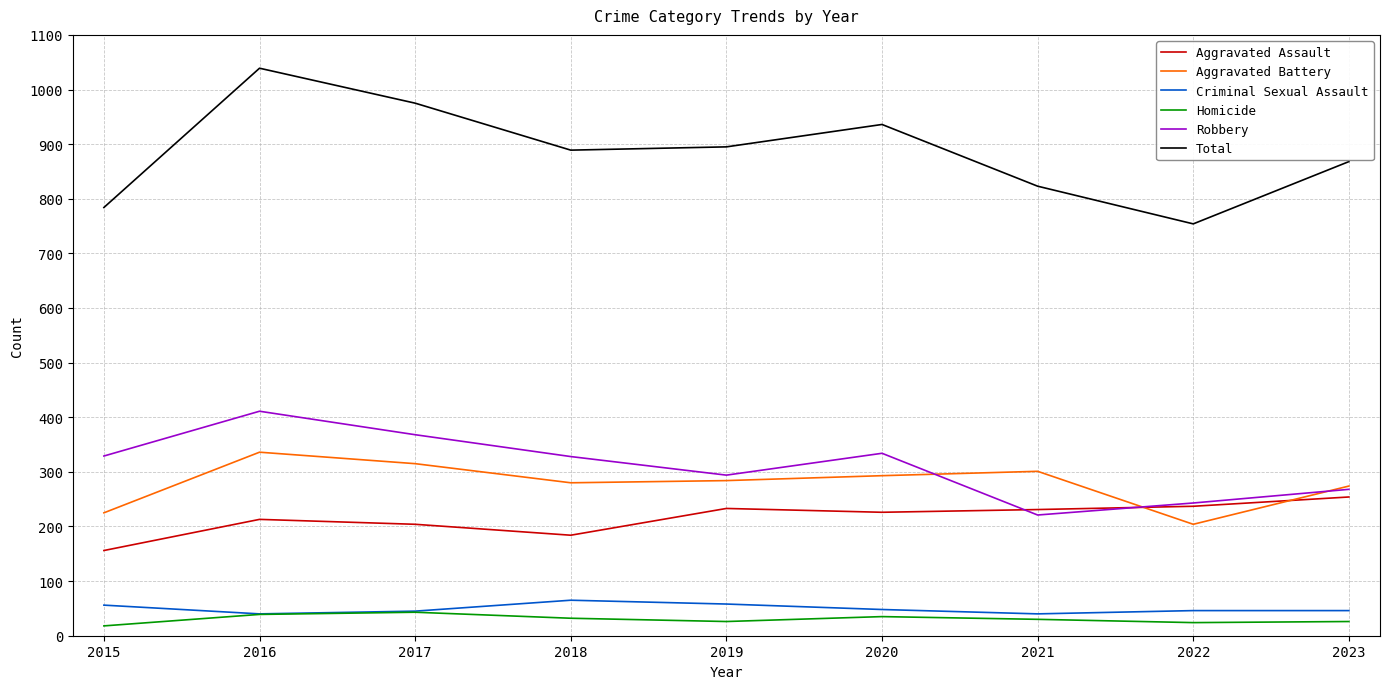

True or false: Homicide and Total cross at least once.

False